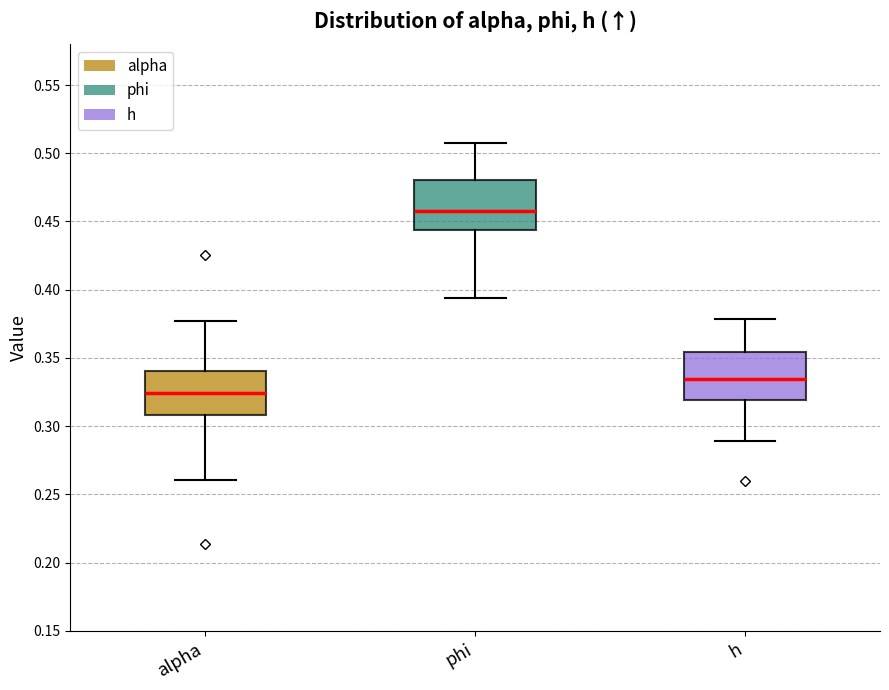

Reading left to right, transcribe this box plot: for each box, give where its median line is, the range the box spans, and where its two whiskers end, as read against the y-axis. The values are not printed on the chart, so give them approximately, as read against the axis.

alpha: median 0.325, box 0.310 to 0.340, whiskers 0.260 to 0.375
phi: median 0.460, box 0.445 to 0.480, whiskers 0.395 to 0.510
h: median 0.335, box 0.320 to 0.355, whiskers 0.290 to 0.380